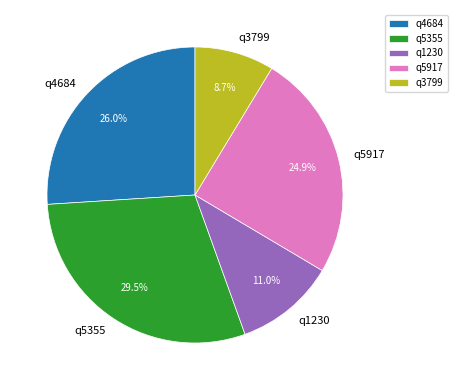

Count the number of slices in the pie.

5